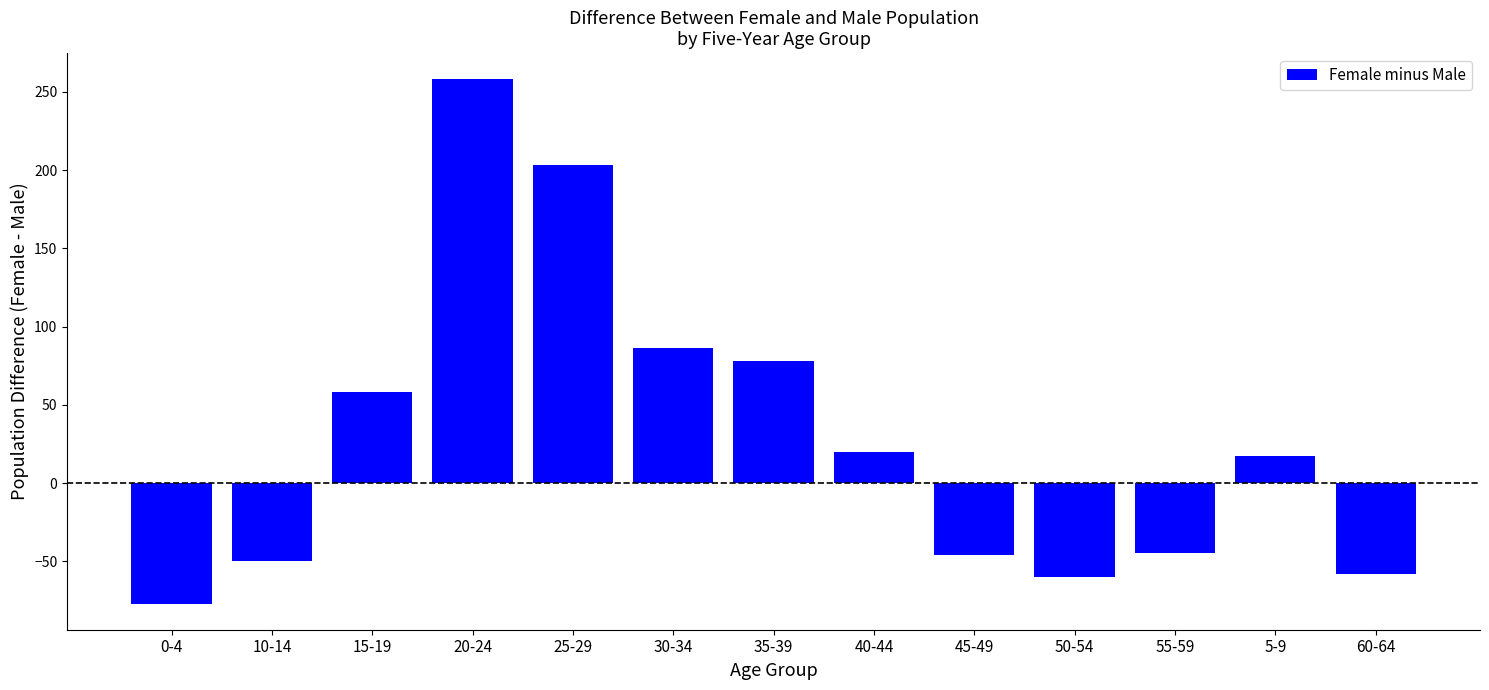

Between 25-29 and 55-59, which is larger?

25-29